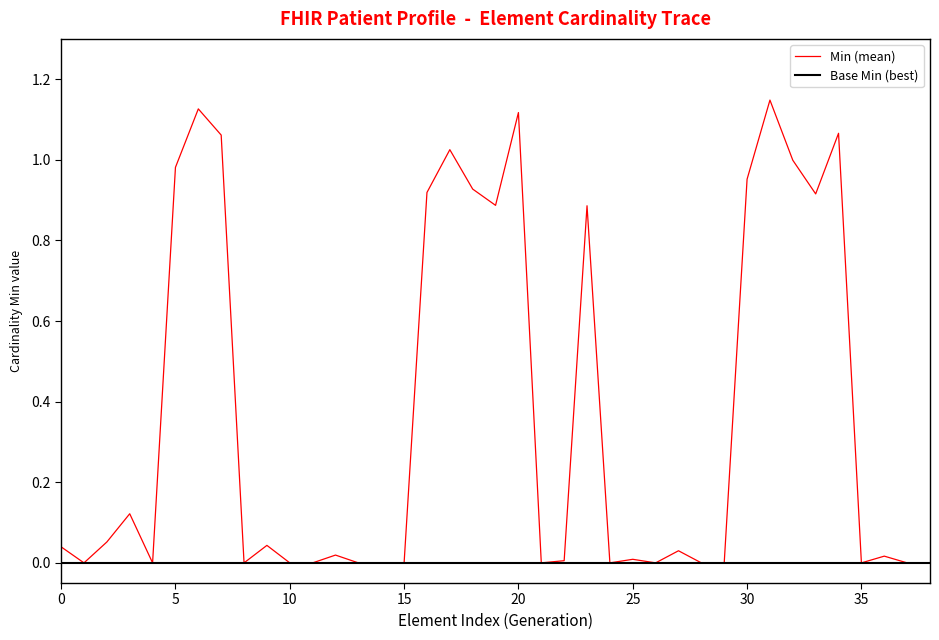

Which series has the largest total across all categories?

Min (mean)